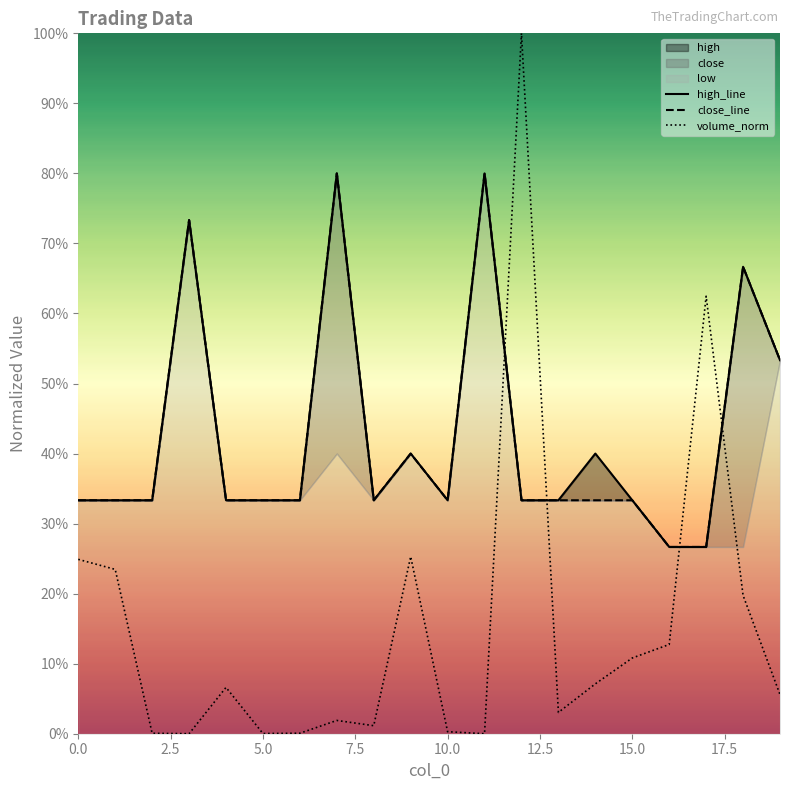

Between 2.5 and 14, which series saw the biggest shift?

volume_norm